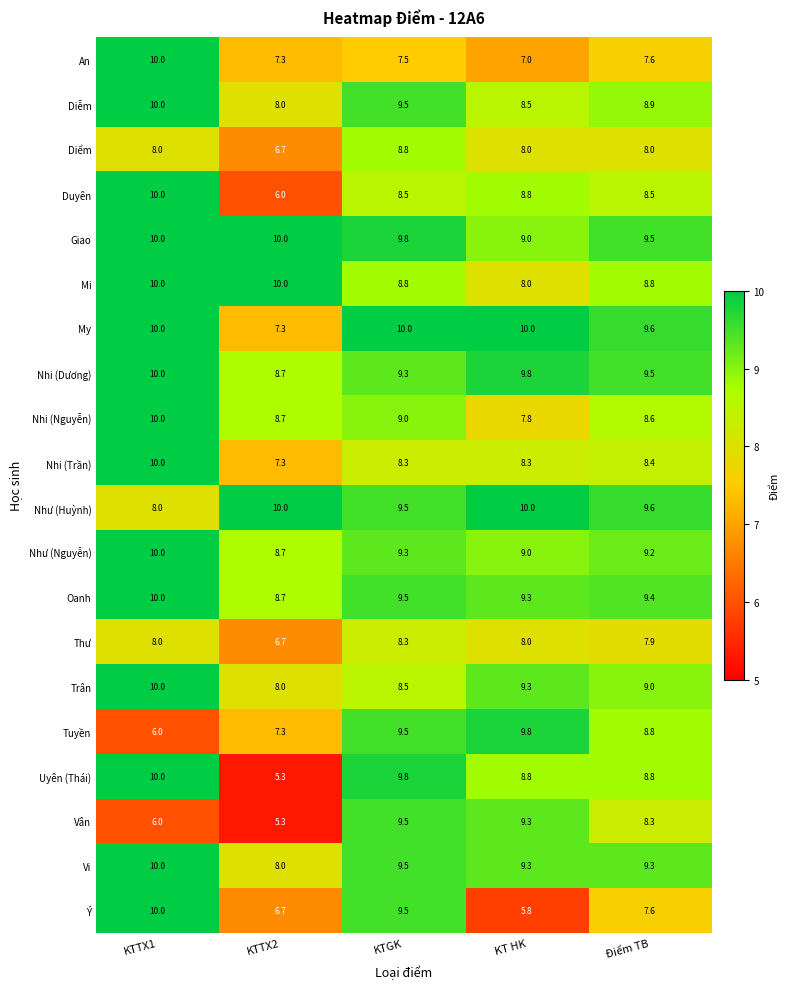

Between KTGK and KT HK, which series saw the biggest shift?

Ý